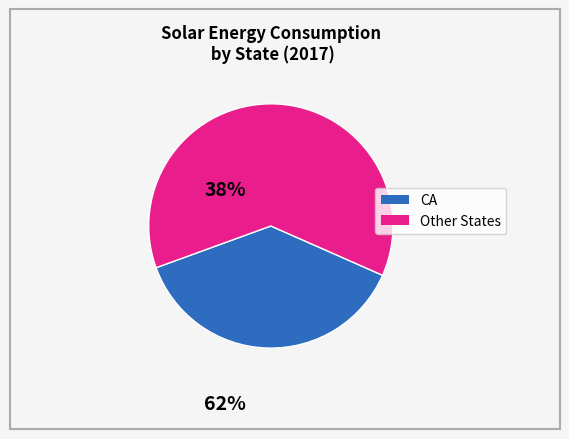

Count the number of slices in the pie.

2